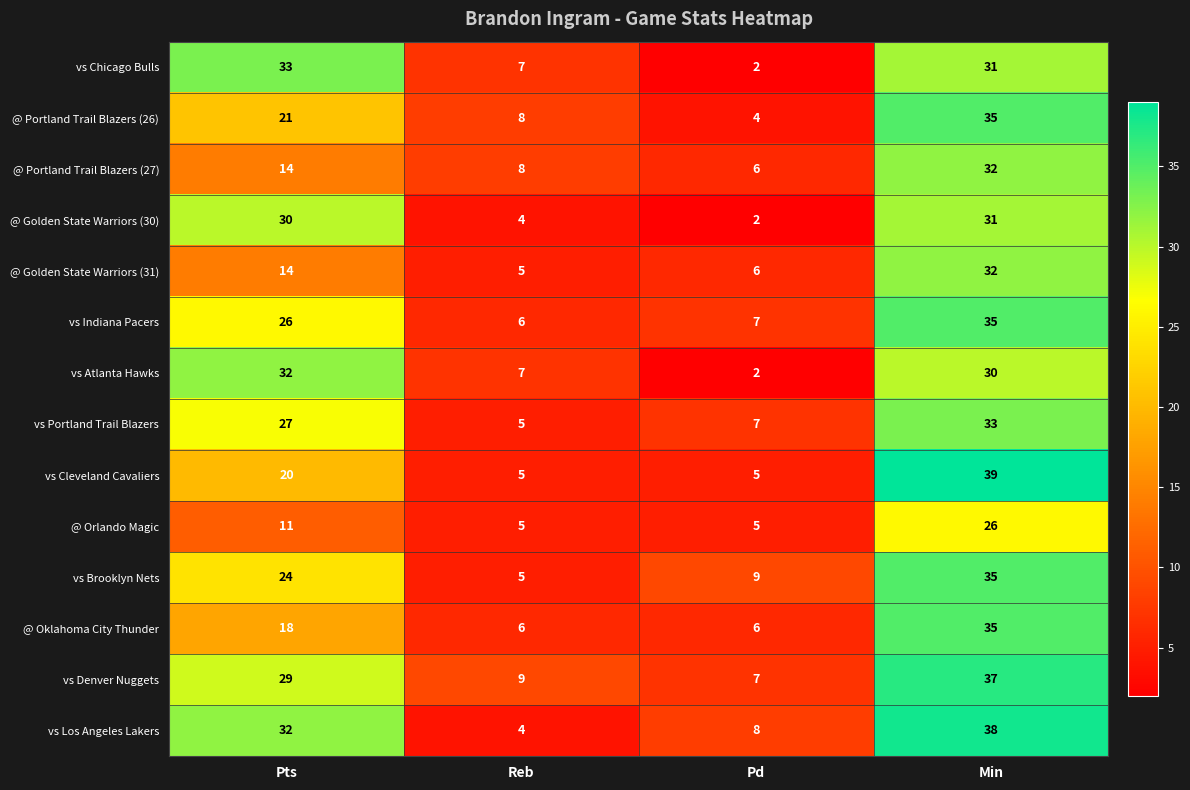

What is the sum of the vs Portland Trail Blazers values at Pd and Min?

40